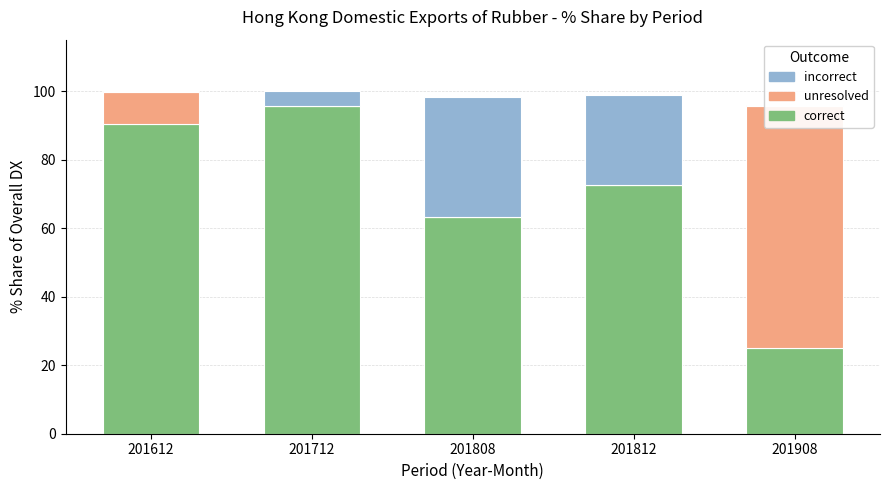

How many categories are shown in the chart?

5